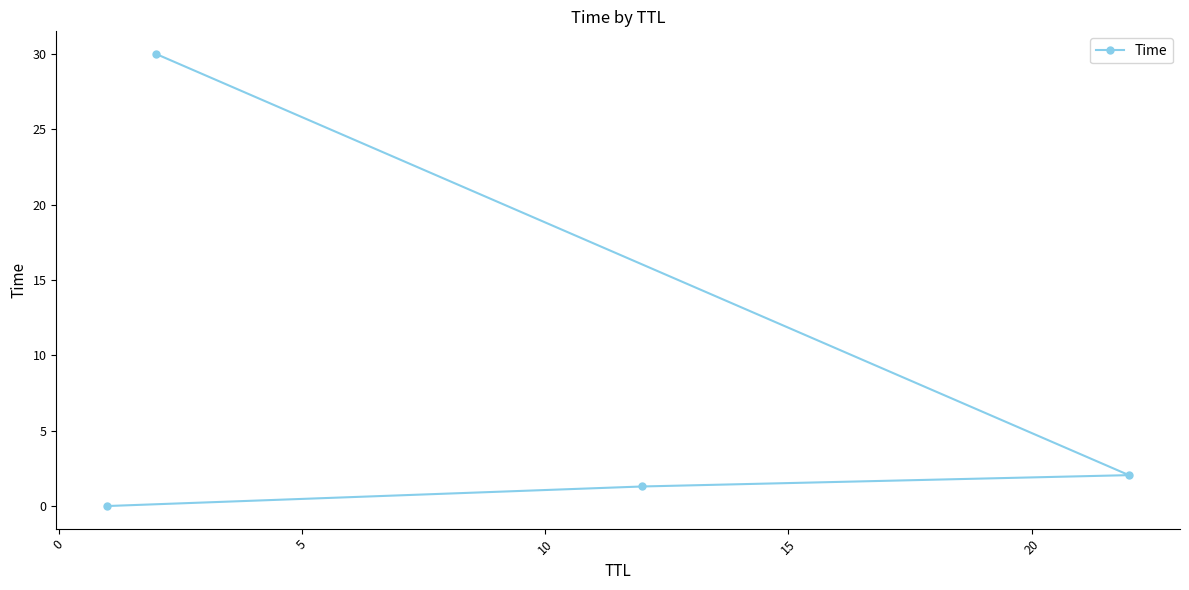

What is the average value?

8.3